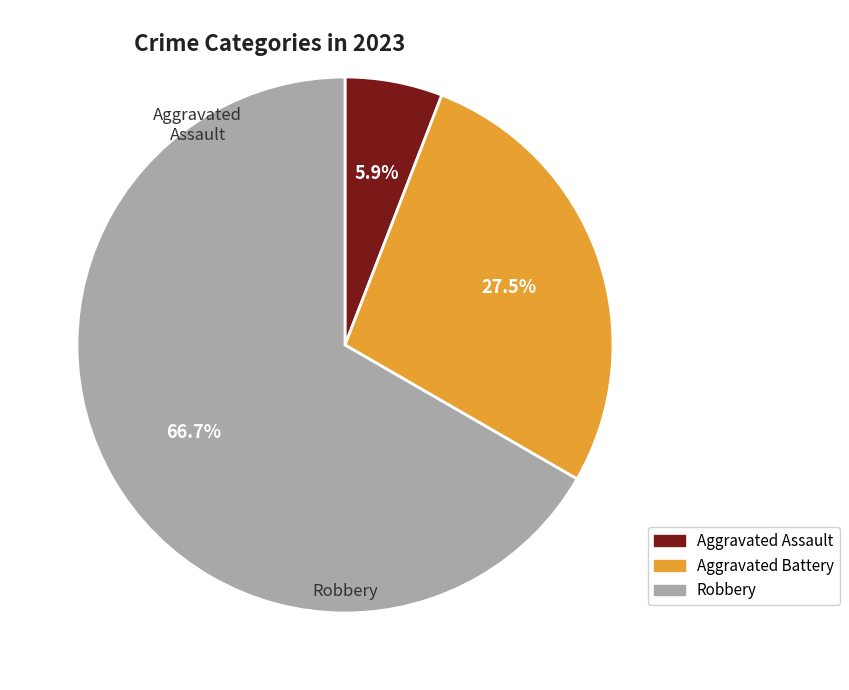

Count the number of slices in the pie.

3